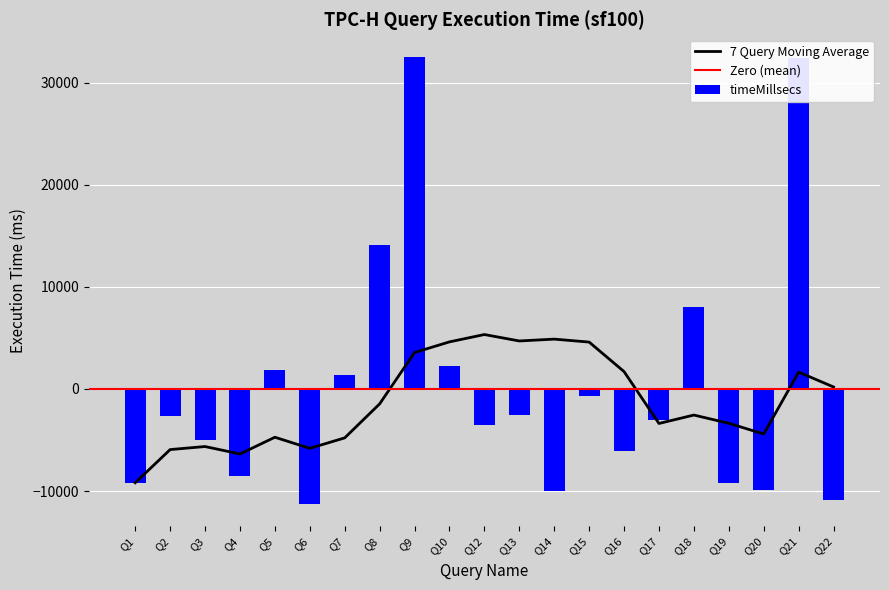

What is the change in value from Q3 to Q19?

-4130.0